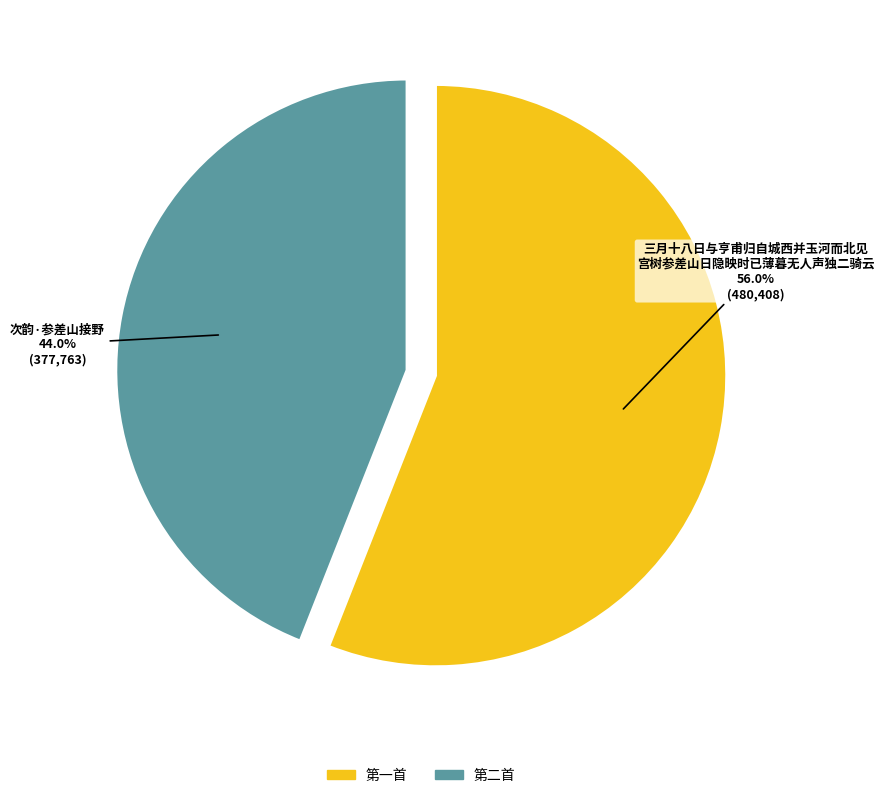

What portion of the pie excludes 次韵·参差山接野?

56.0%